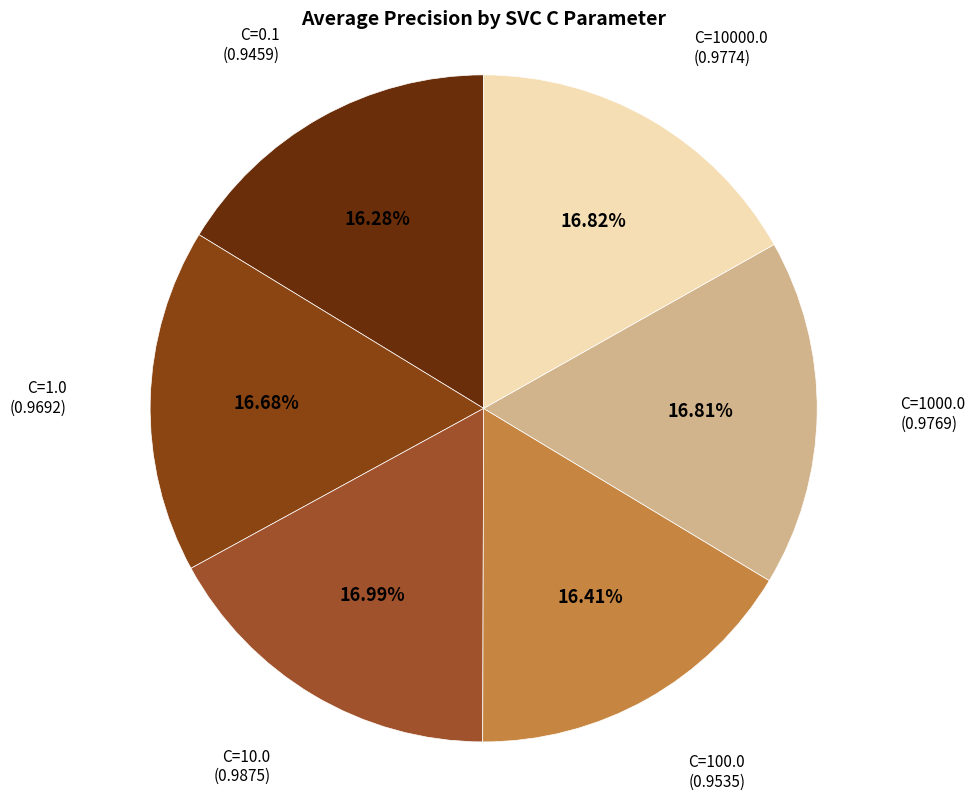

Count the number of slices in the pie.

6